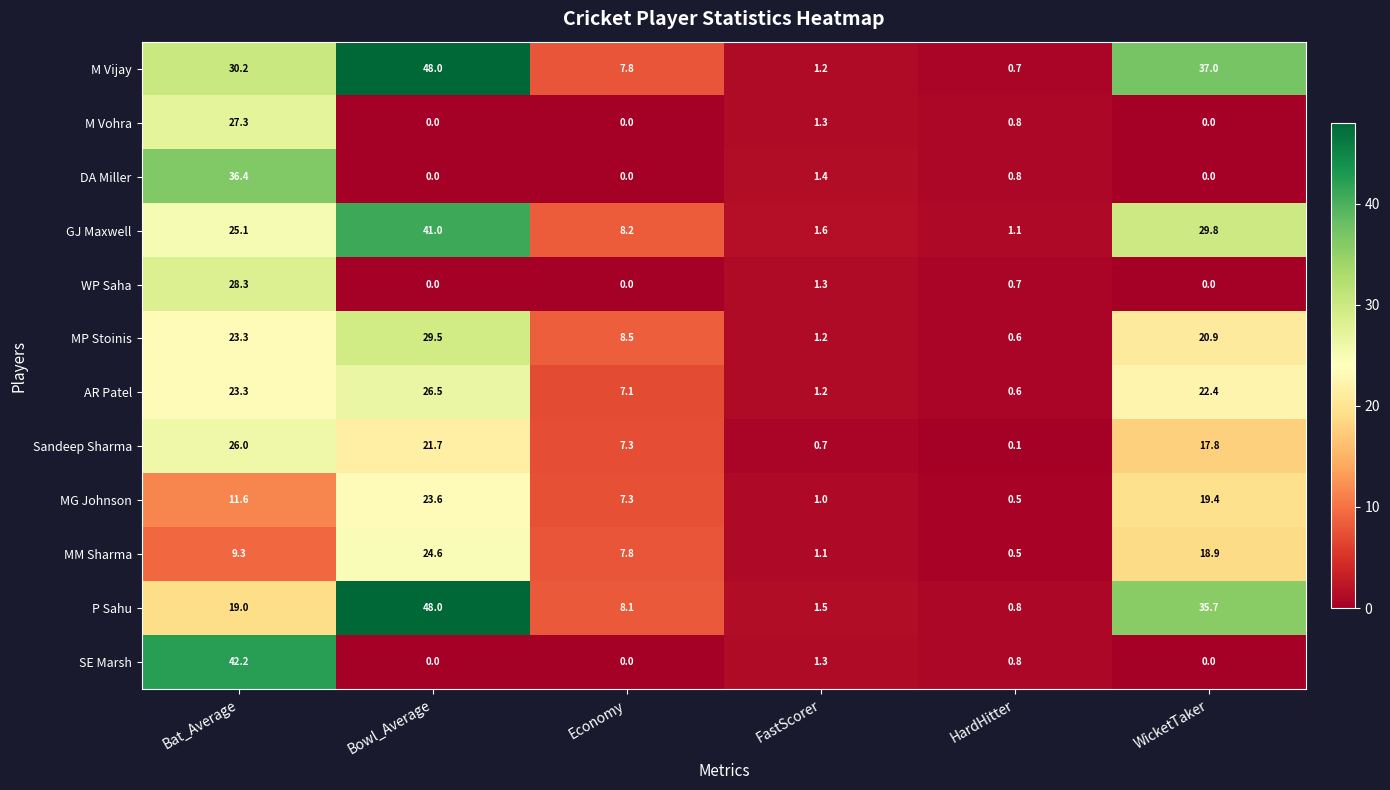

Which series has the widest spread of values?

M Vijay